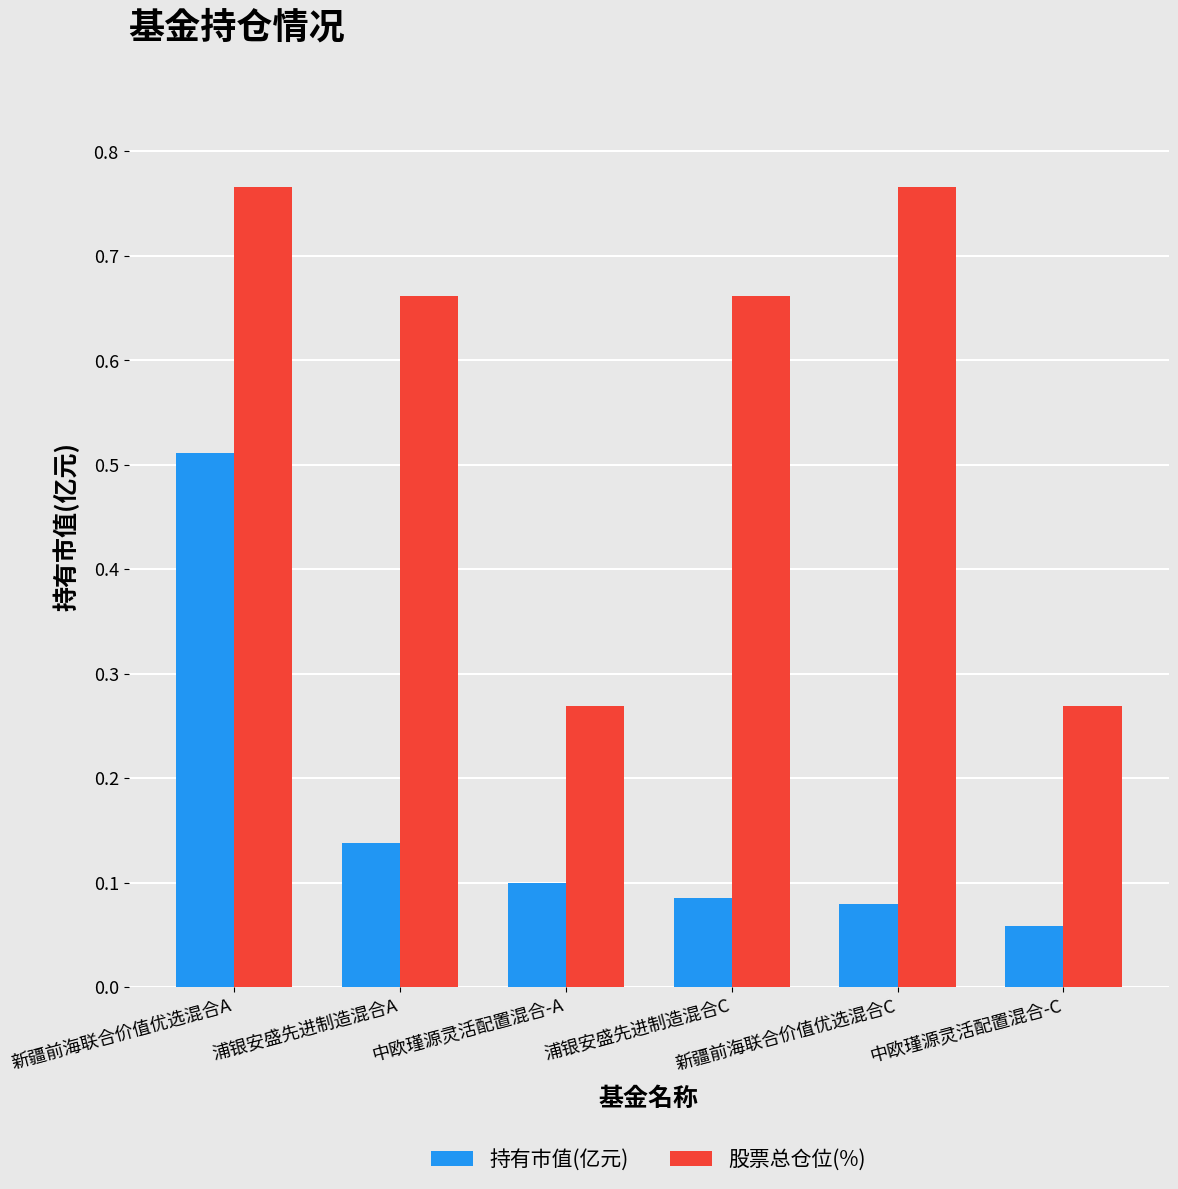

Count the 持有市值(亿元) values in the range 0 to 1.

6